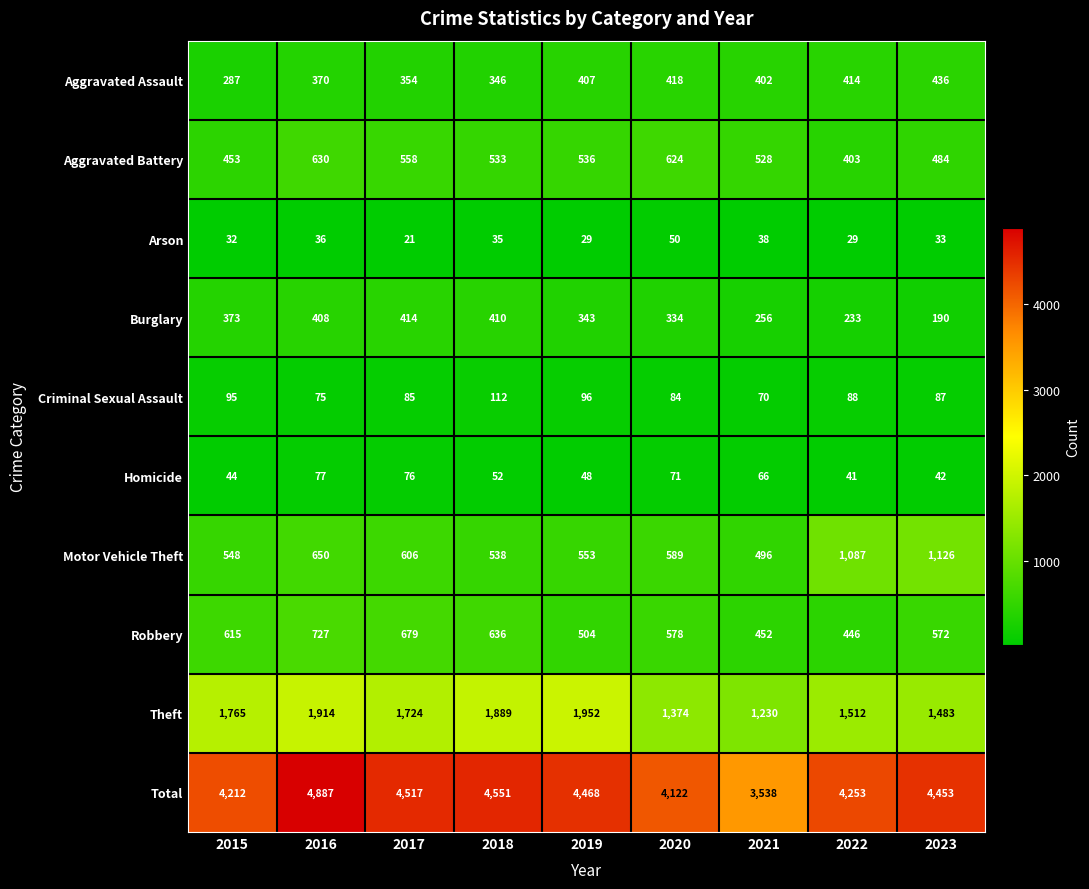

At 2018, list the series in order from largest to smallest.

Total, Theft, Robbery, Motor Vehicle Theft, Aggravated Battery, Burglary, Aggravated Assault, Criminal Sexual Assault, Homicide, Arson